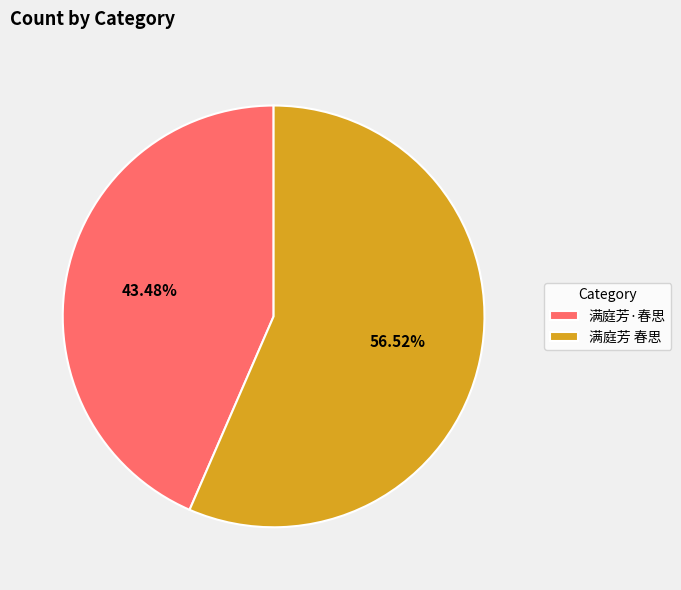

True or false: 满庭芳 春思 accounts for 44% of the total.

False